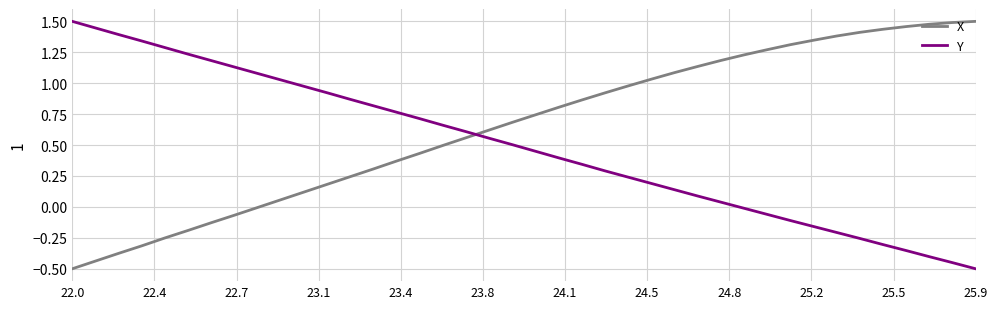

How many lines are shown in the chart?

2